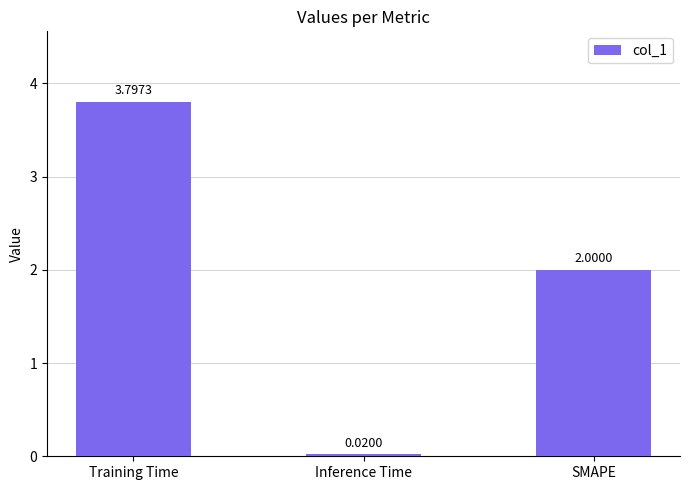

What is the sum of all values?

5.8